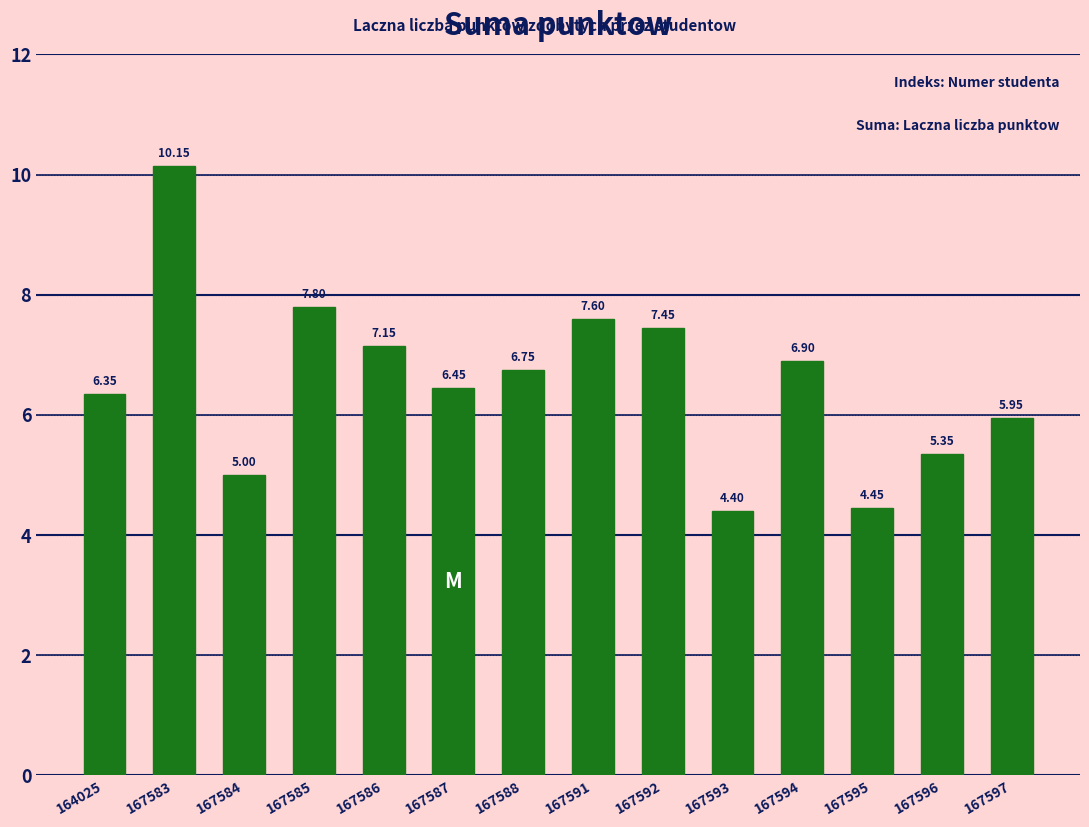

What is the ratio of the value at 167587 to the value at 167597?

1.1